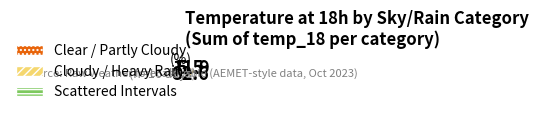

Which category accounts for the majority?

Cloudy / Heavy Rain